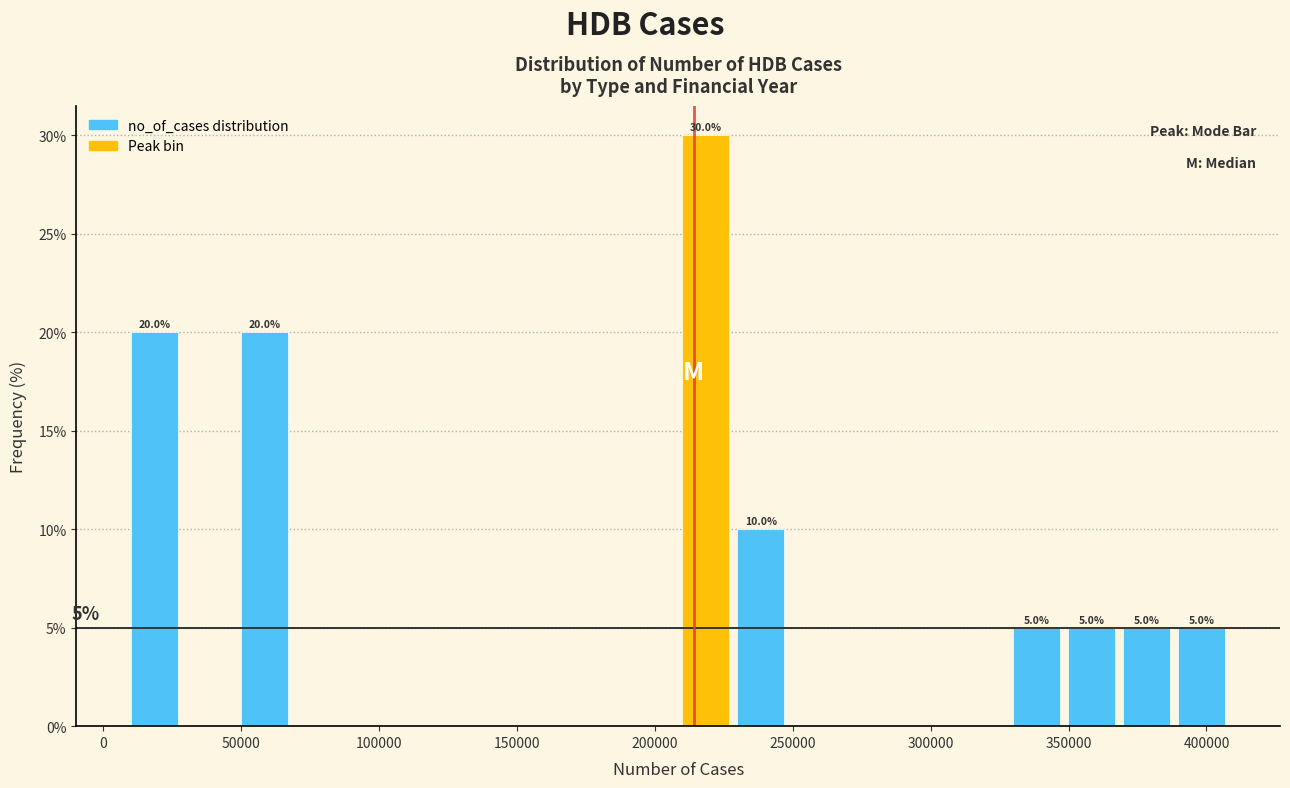

Read against the x-axis, roughly where is the centre of the tallest bar?

220000